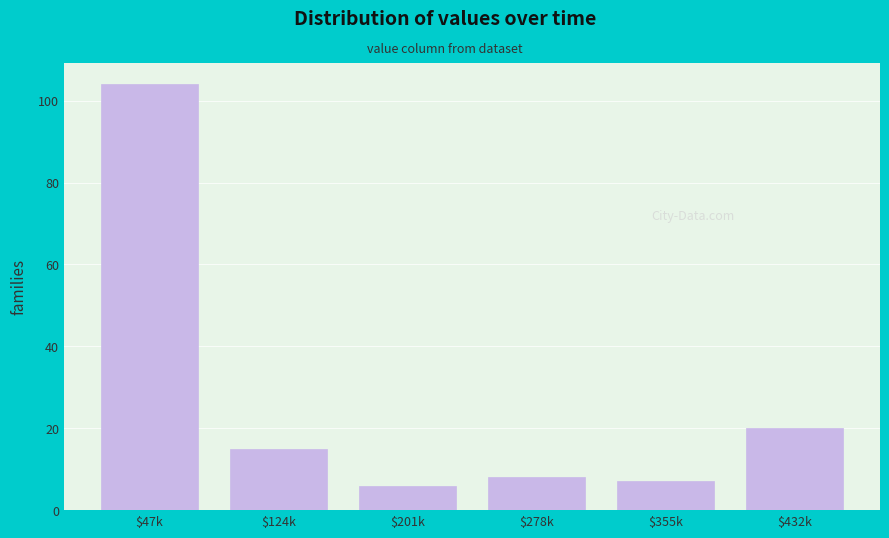

Reading right to left, extract all data points from this chart.

20	7	8	6	15	104